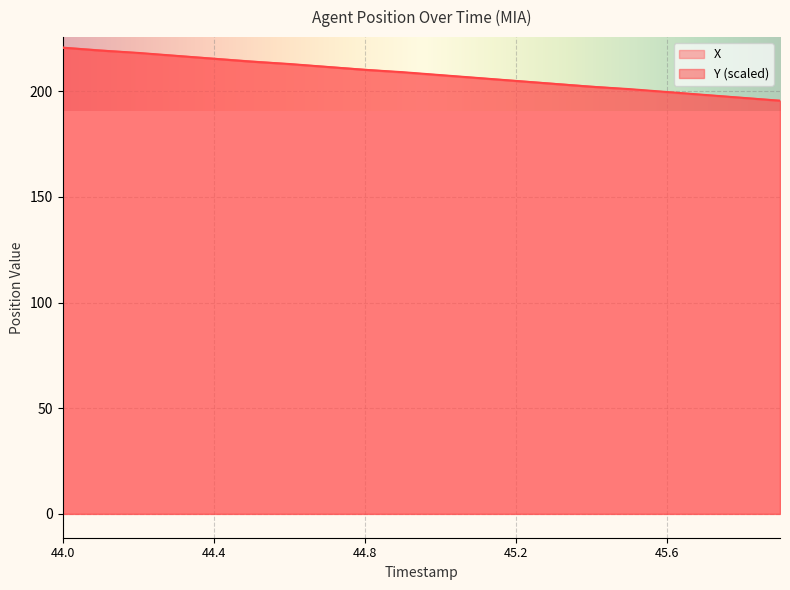

List the series in order of their overall mean, lowest first.

X, Y